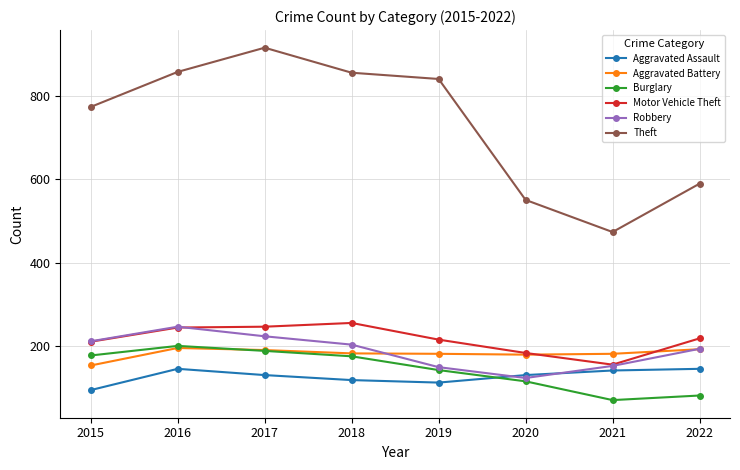

What is the average value of the Aggravated Battery series?

183